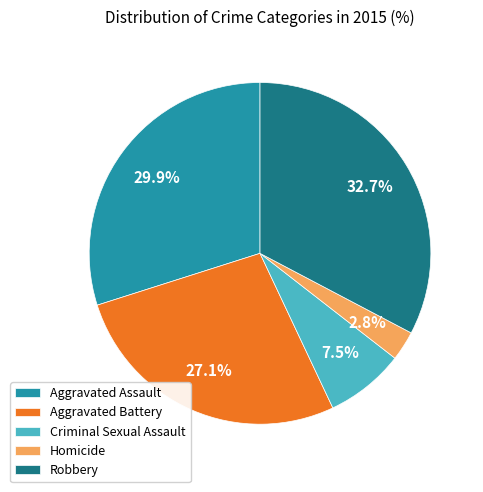

Is it true that Aggravated Battery is 35% of the pie?

False